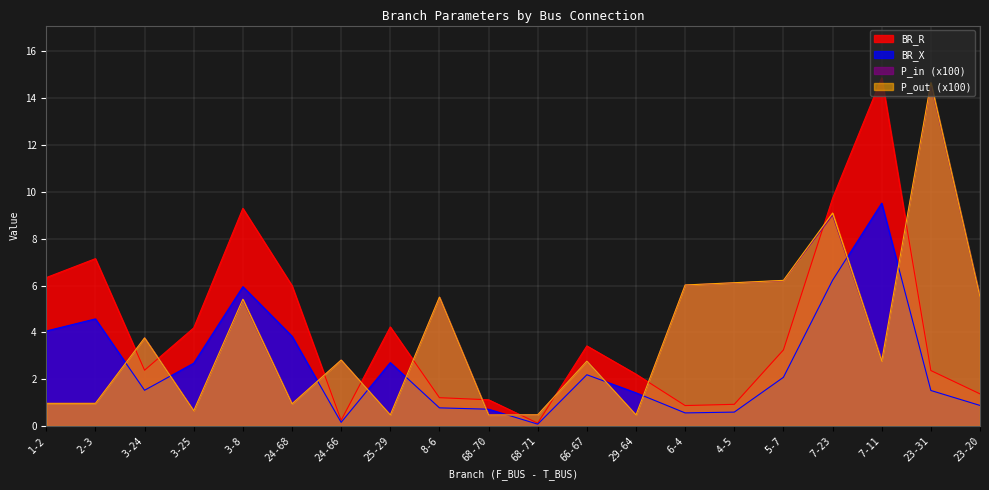

What is the difference between the second highest and minimum values in the BR_R series?

9.6